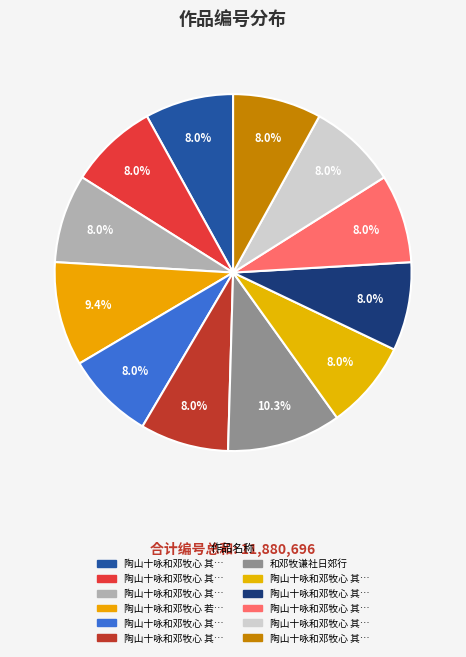

How many slices are in this pie chart?

12